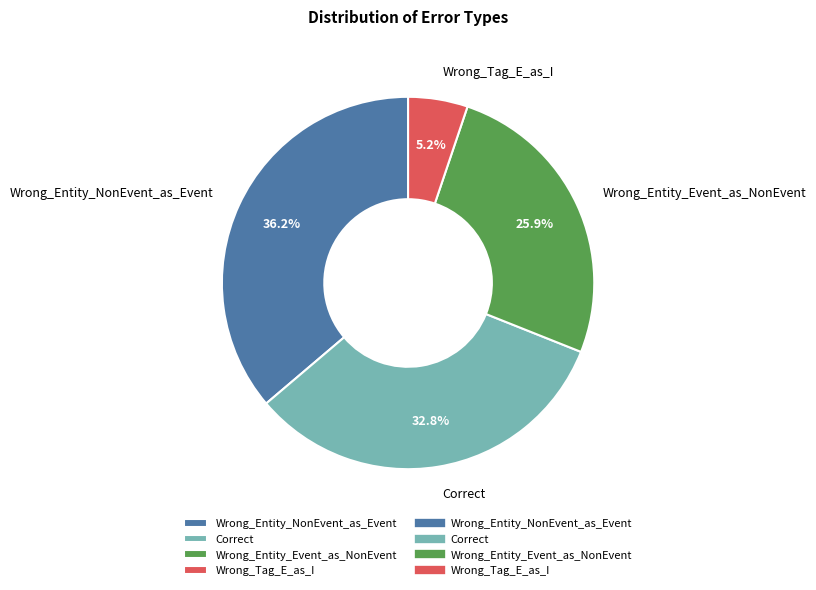

To the nearest percent, what is the difference between the largest and smallest slice percentages?

31%